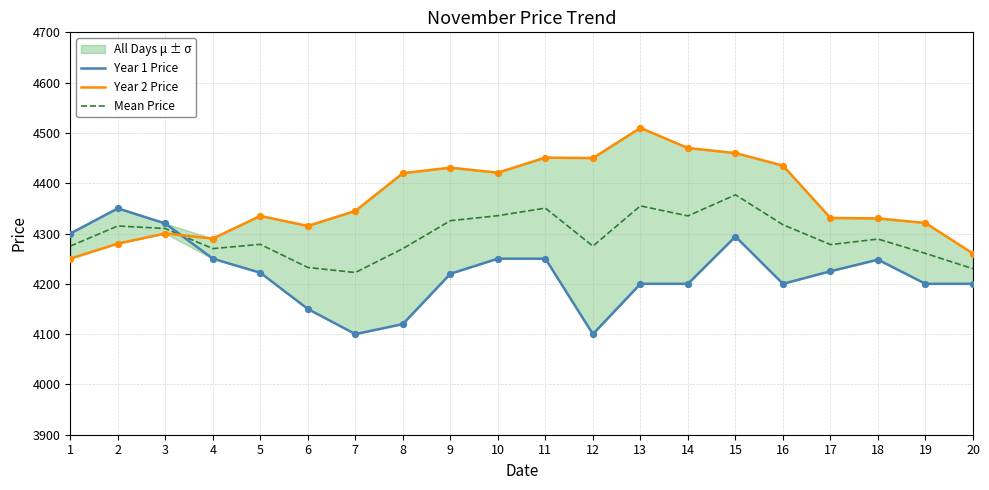

What is the total value across all series at 12?

12825.0